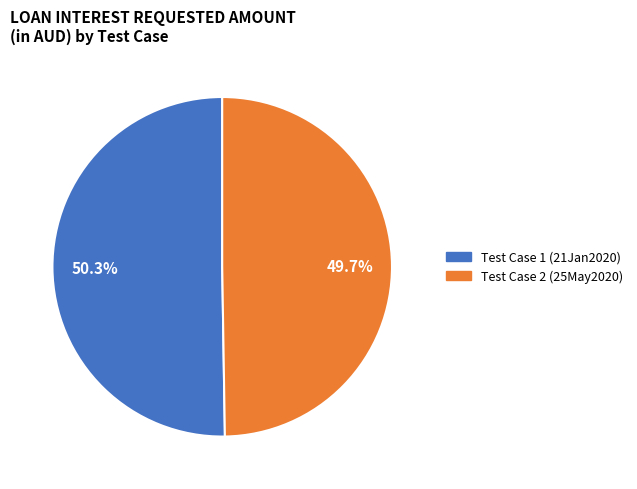

What is the smallest slice in the pie chart?

Test Case 2 (25May2020)